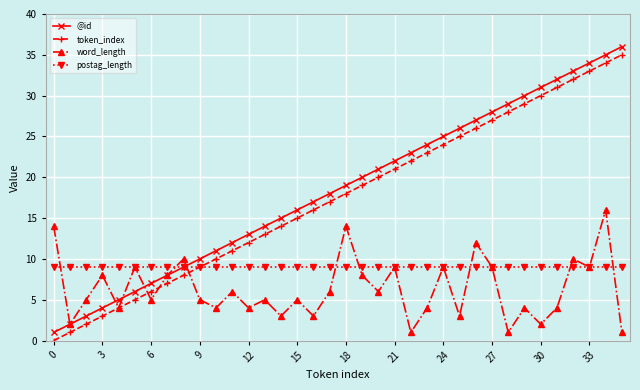

What is the maximum value for @id?

36